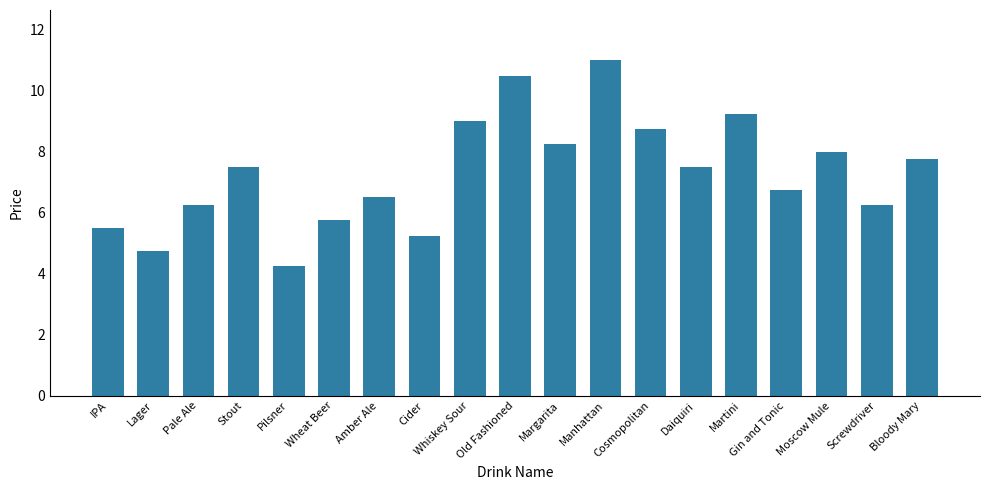

Is it true that the value at Stout is 10.7?

False